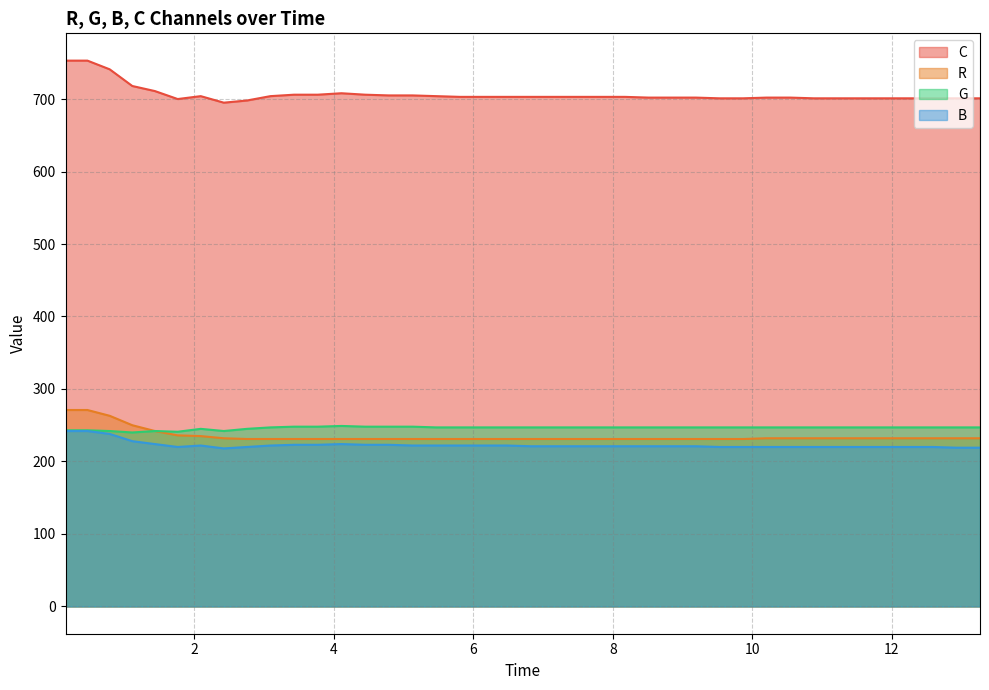

Which series has the largest range (max minus min)?

C